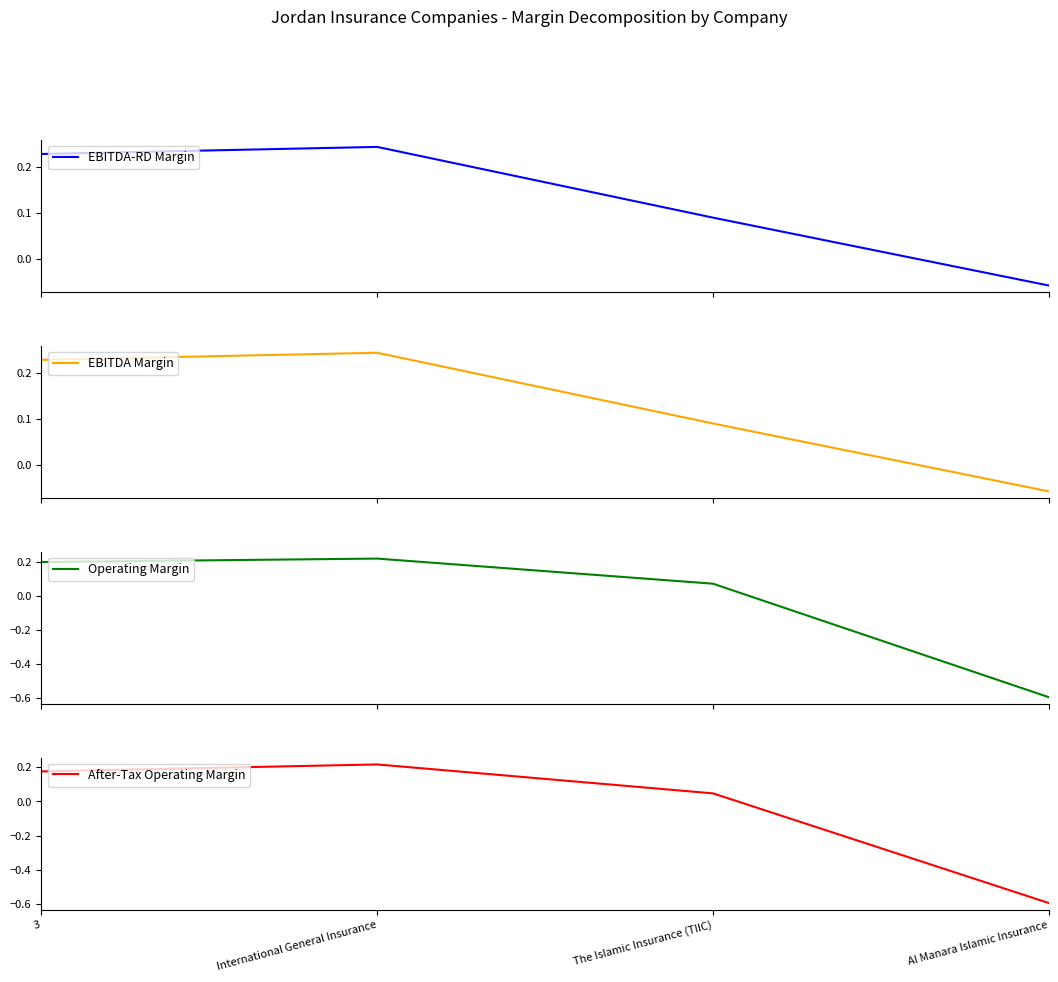

How many categories are shown in the chart?

4